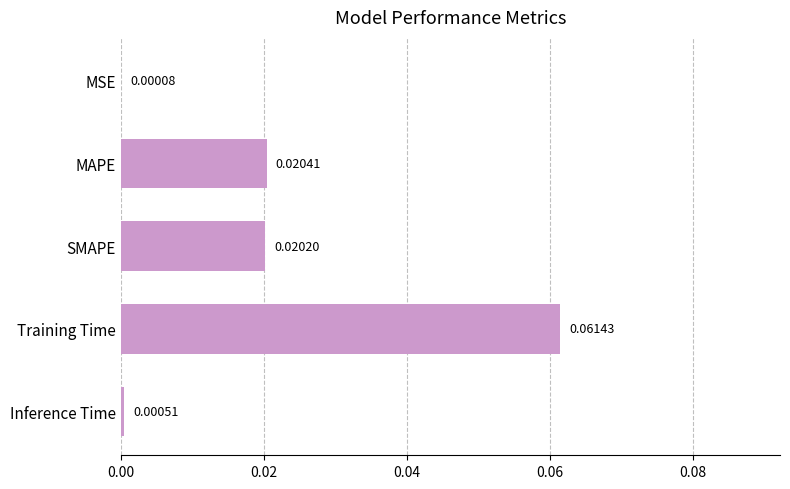

What is the change in value from MSE to Training Time?

+0.1